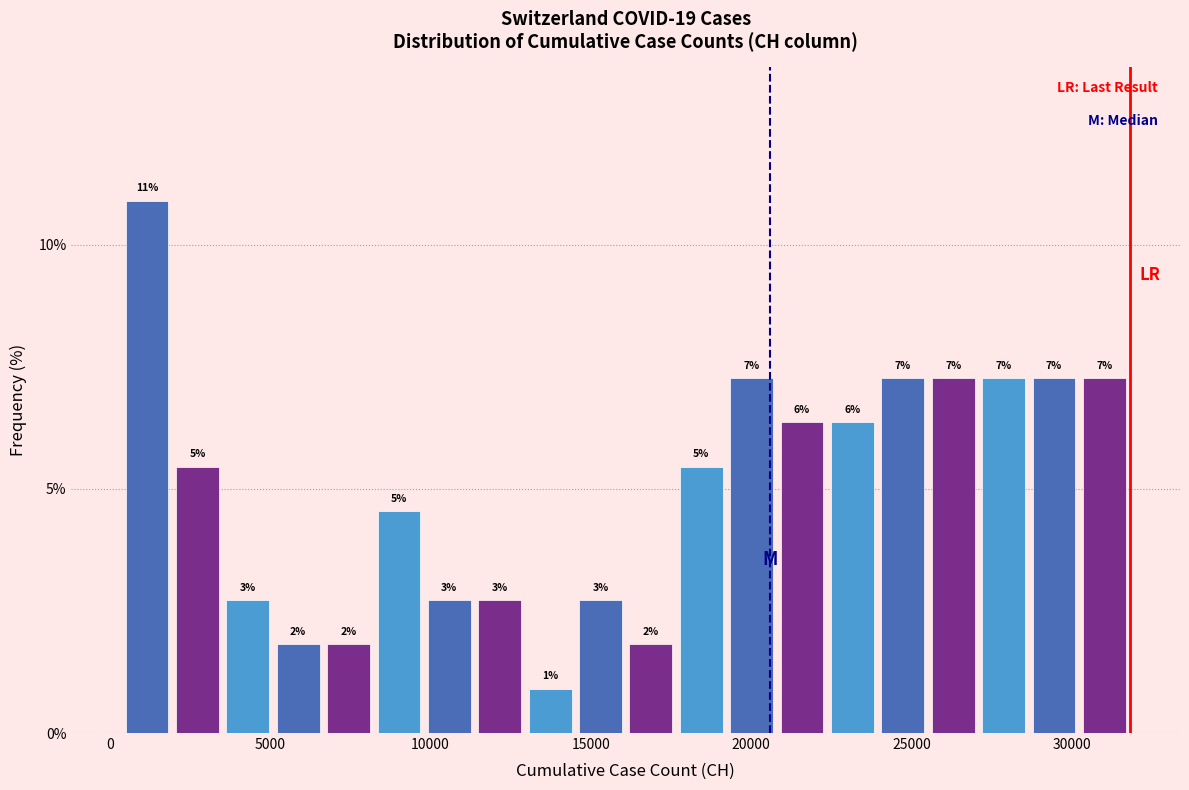

Around what value on the x-axis is the tallest bar? Give the approximate position of its centre, as read against the axis.

1000